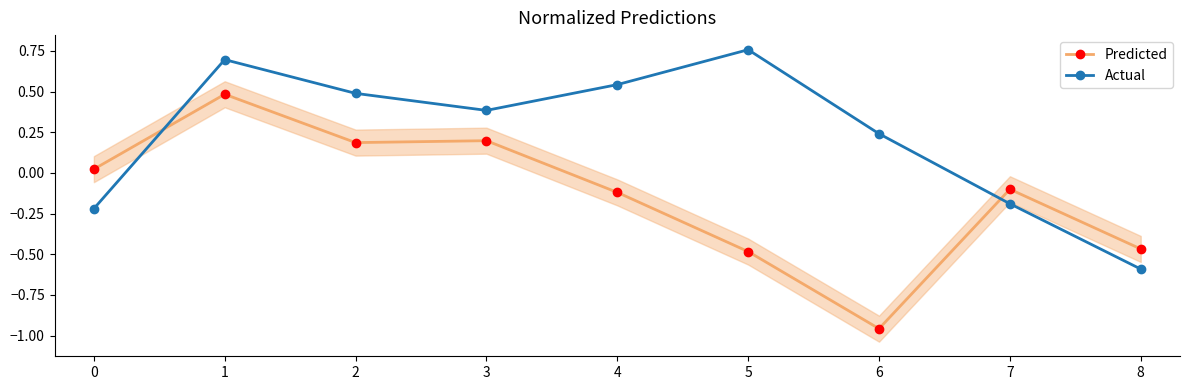

Reading left to right, what are all the values shown in this chart?

Predicted: 0.0	0.5	0.2	0.2	-0.1	-0.5	-1.0	-0.1	-0.5
Actual: -0.2	0.7	0.5	0.4	0.5	0.8	0.2	-0.2	-0.6